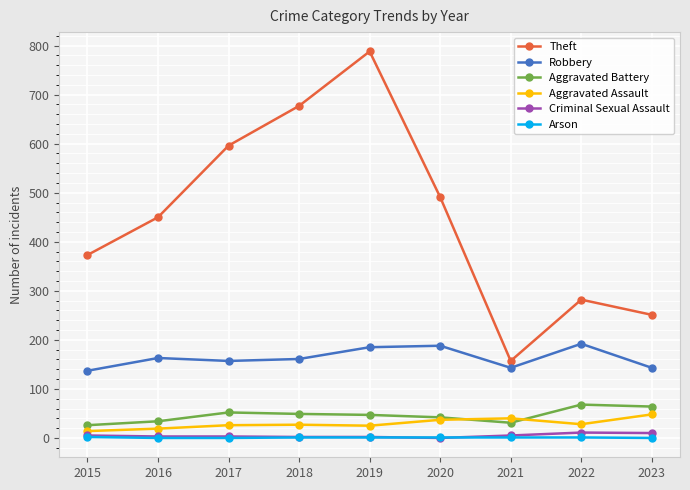

At how many categories does at least one series exceed 148?

9